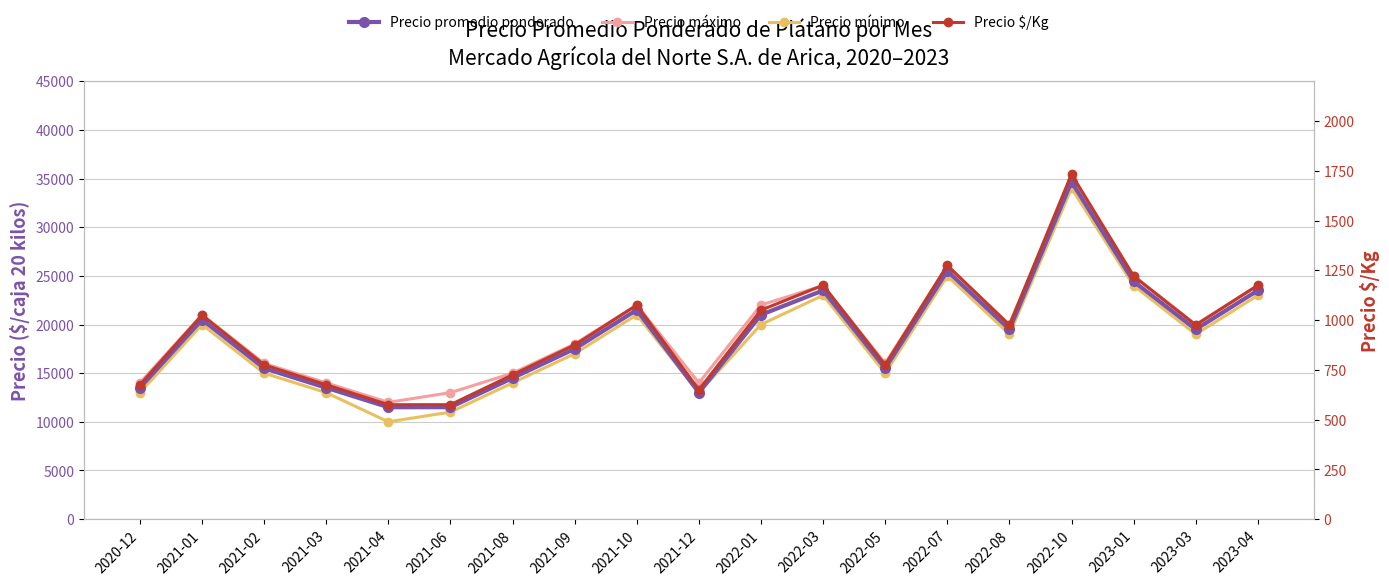

In Precio máximo, how many points are higher than both neighbors (excluding endpoints)?

5